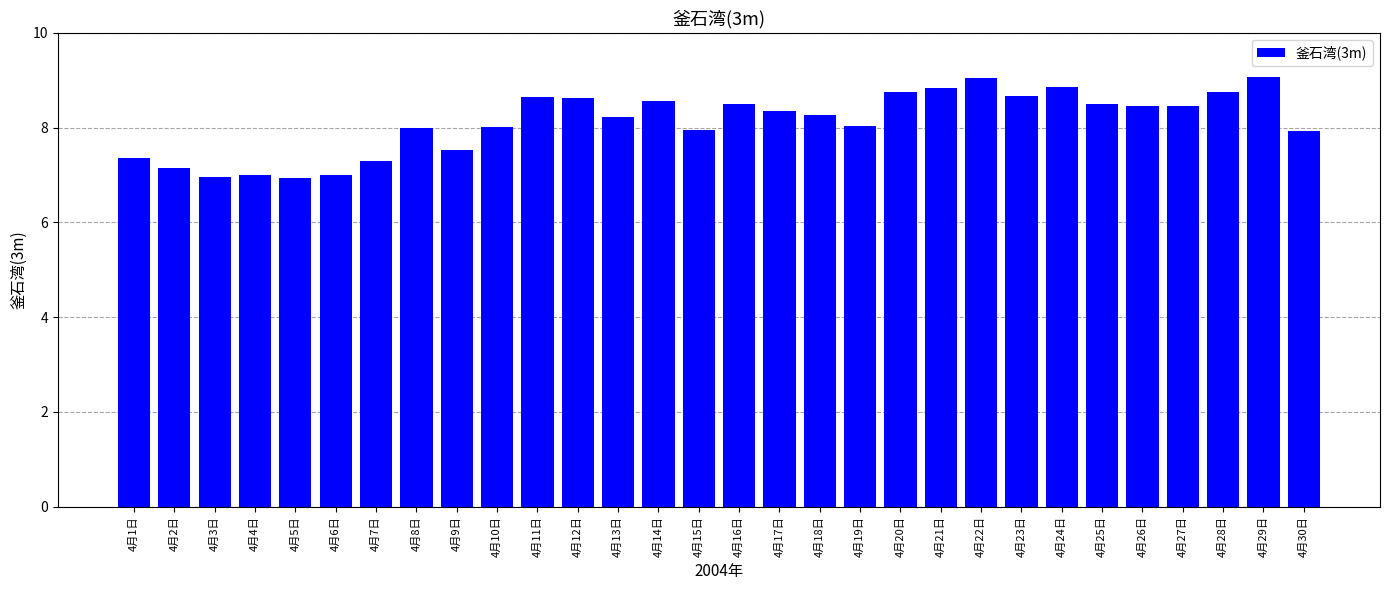

Is it true that the value at 4月22日 is 9.0?

True